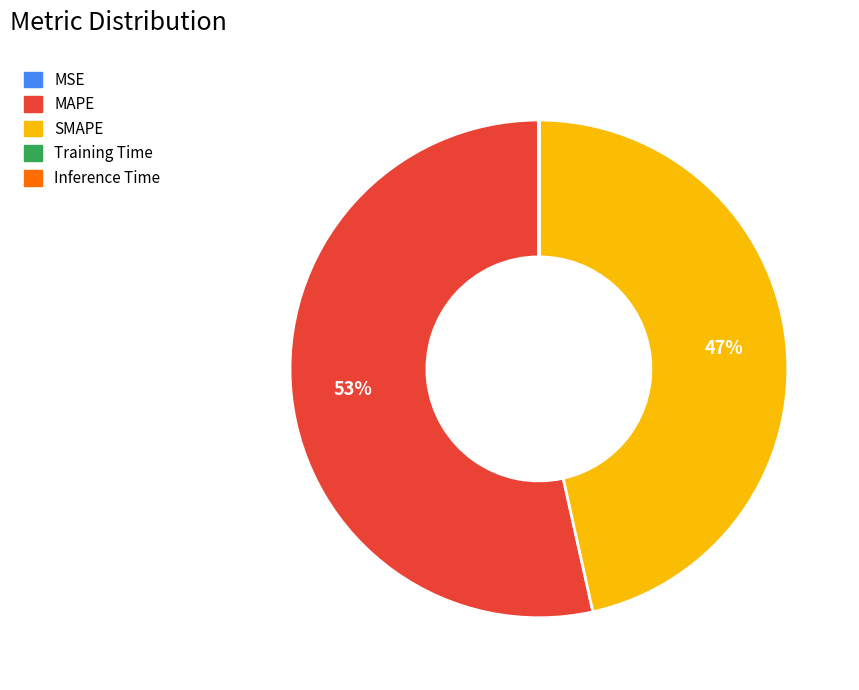

Is MAPE the majority of the pie?

Yes